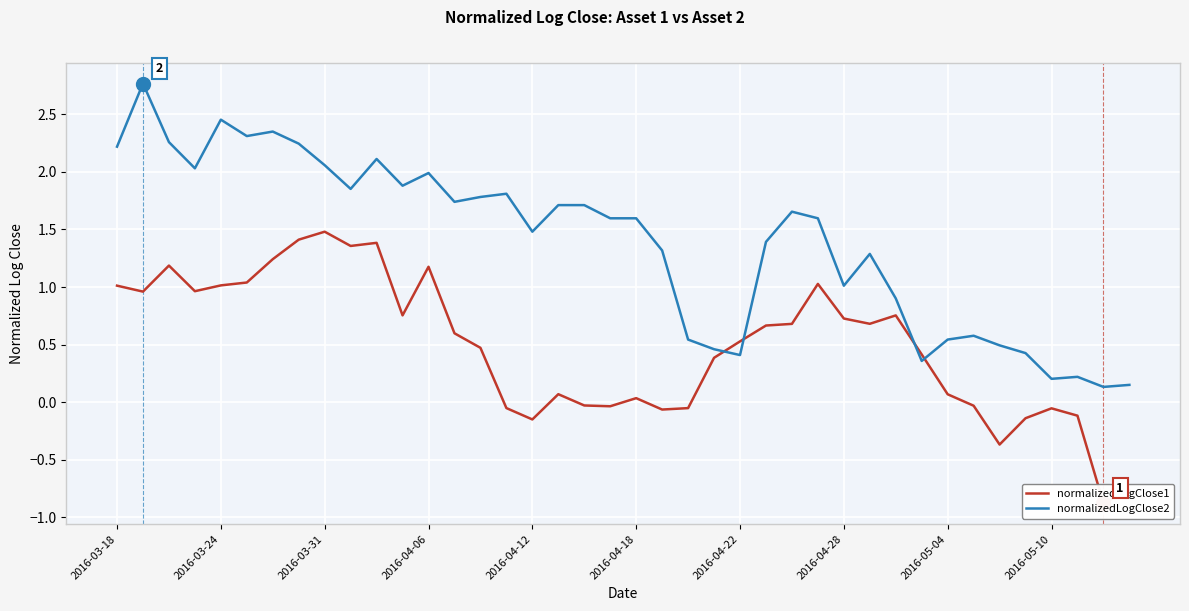

The normalizedLogClose2 series shows 1.0 at 2016-04-28. True or false?

True